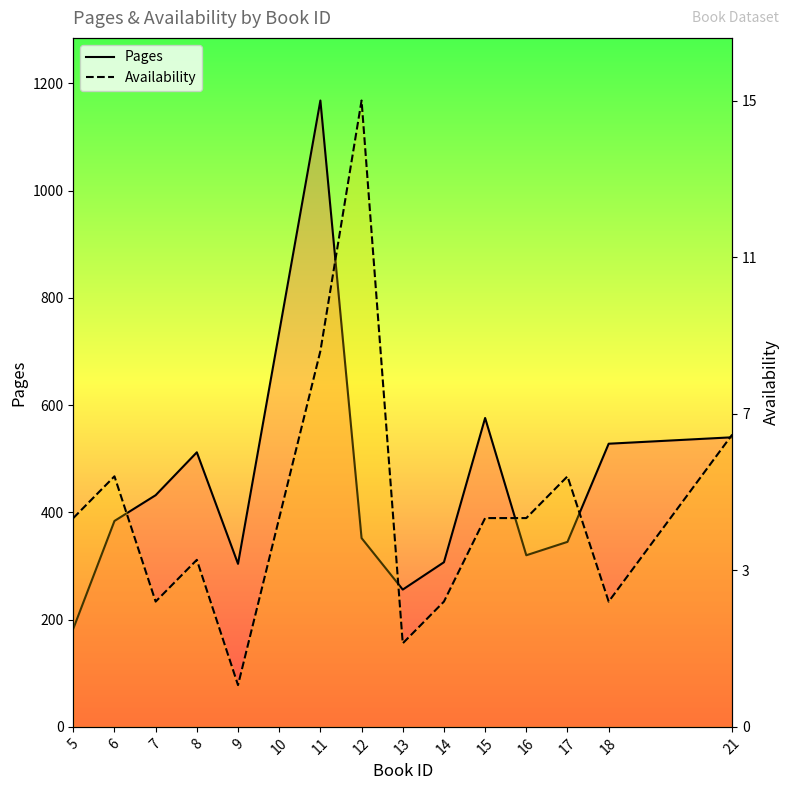

At 8, list the series in order from largest to smallest.

Pages, Availability